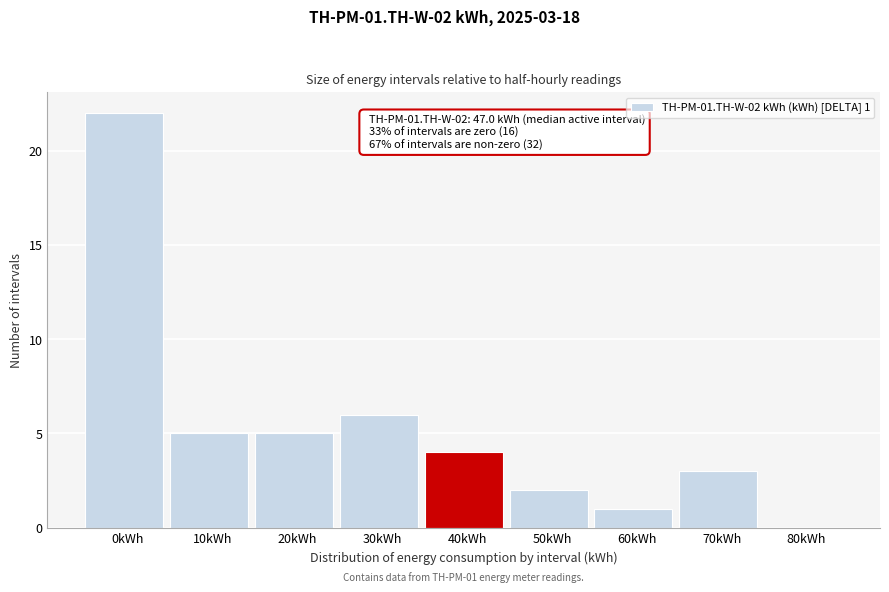

Reading left to right, extract all data points from this chart.

0kWh=22	10kWh=5	20kWh=5	30kWh=6	40kWh=4	50kWh=2	60kWh=1	70kWh=3	80kWh=0